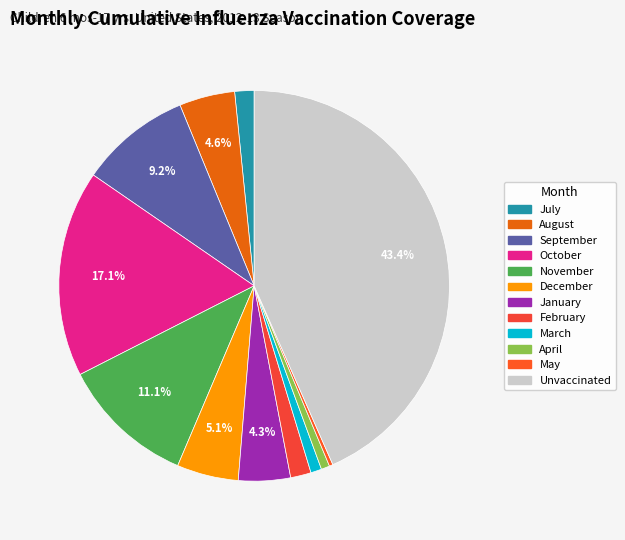

Is there a majority slice in this chart?

No